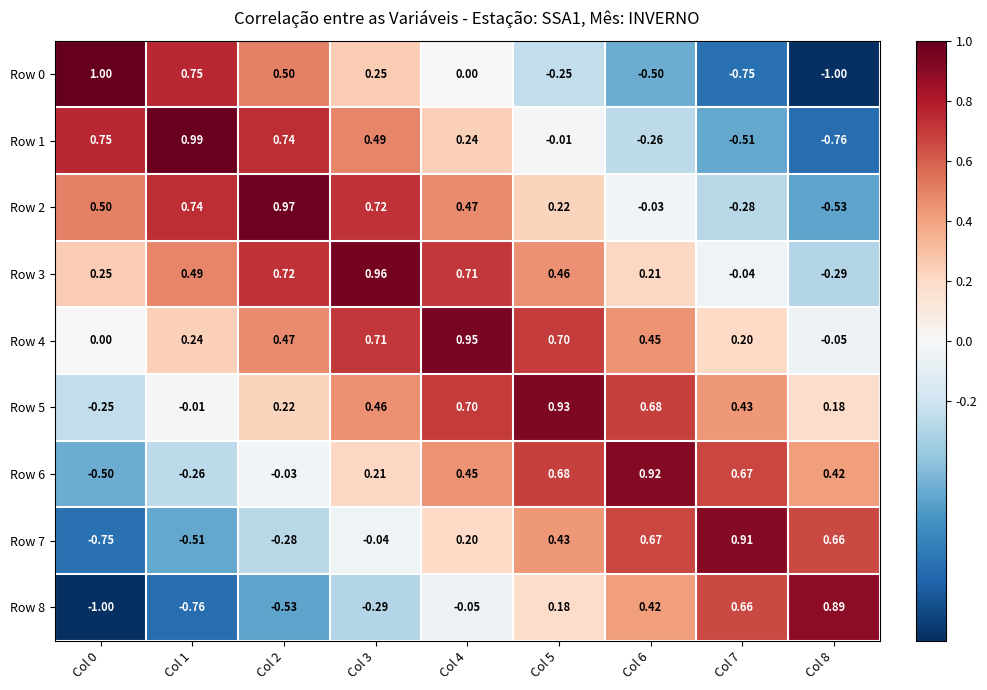

Is the value of Row 2 at Col 7 greater than the value of Row 4 at Col 3?

No